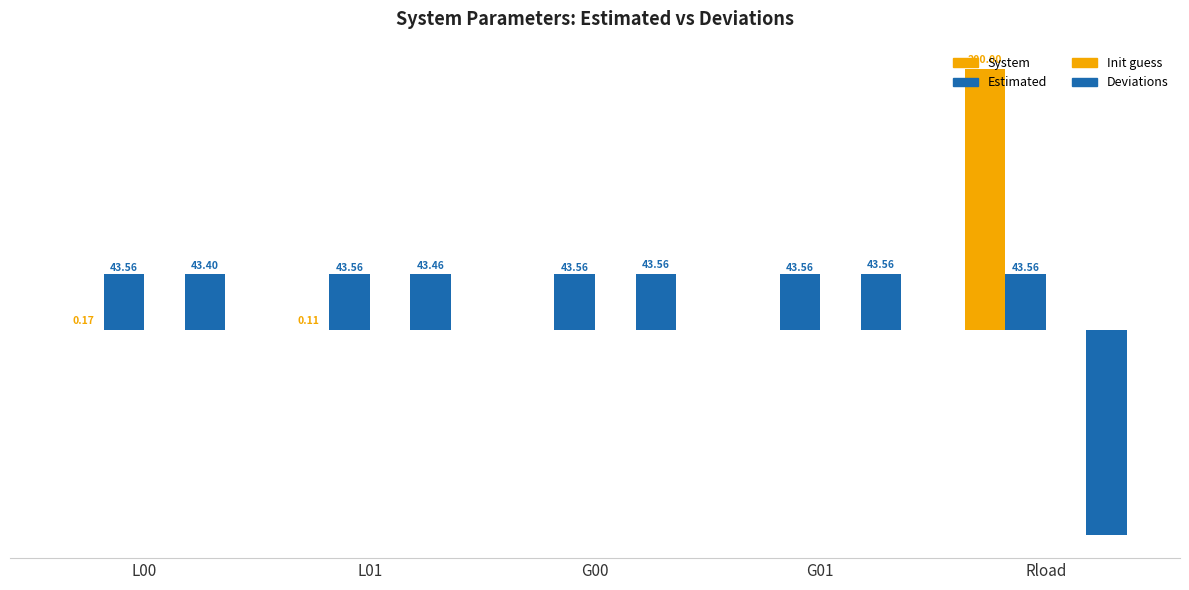

Are the bars grouped side by side (vs. stacked)?

Yes